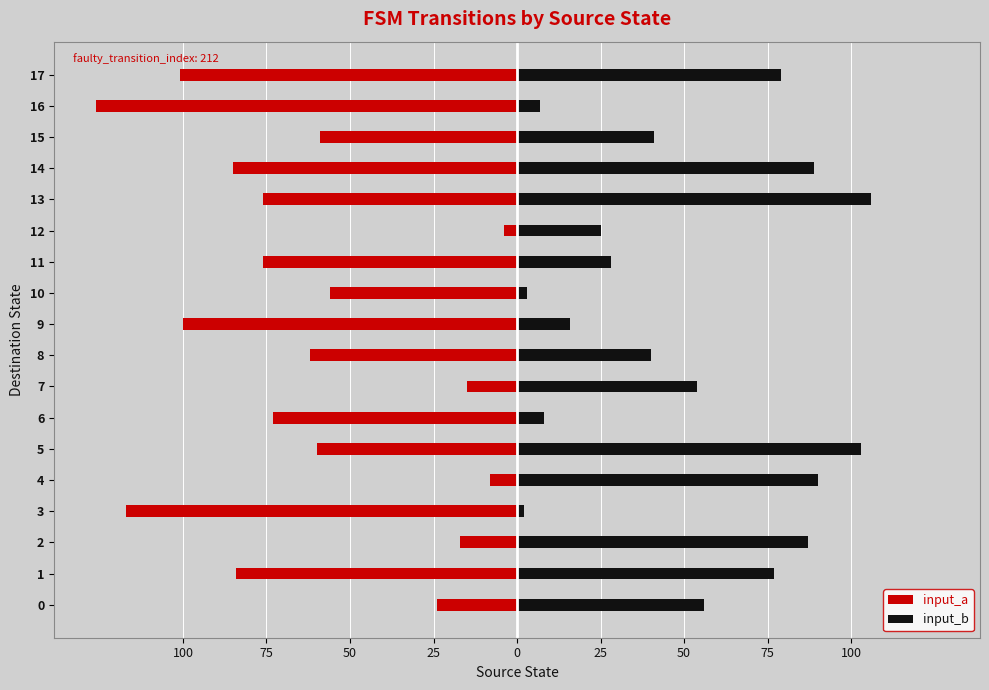

Which series changed the most between 50 and 12?

input_a